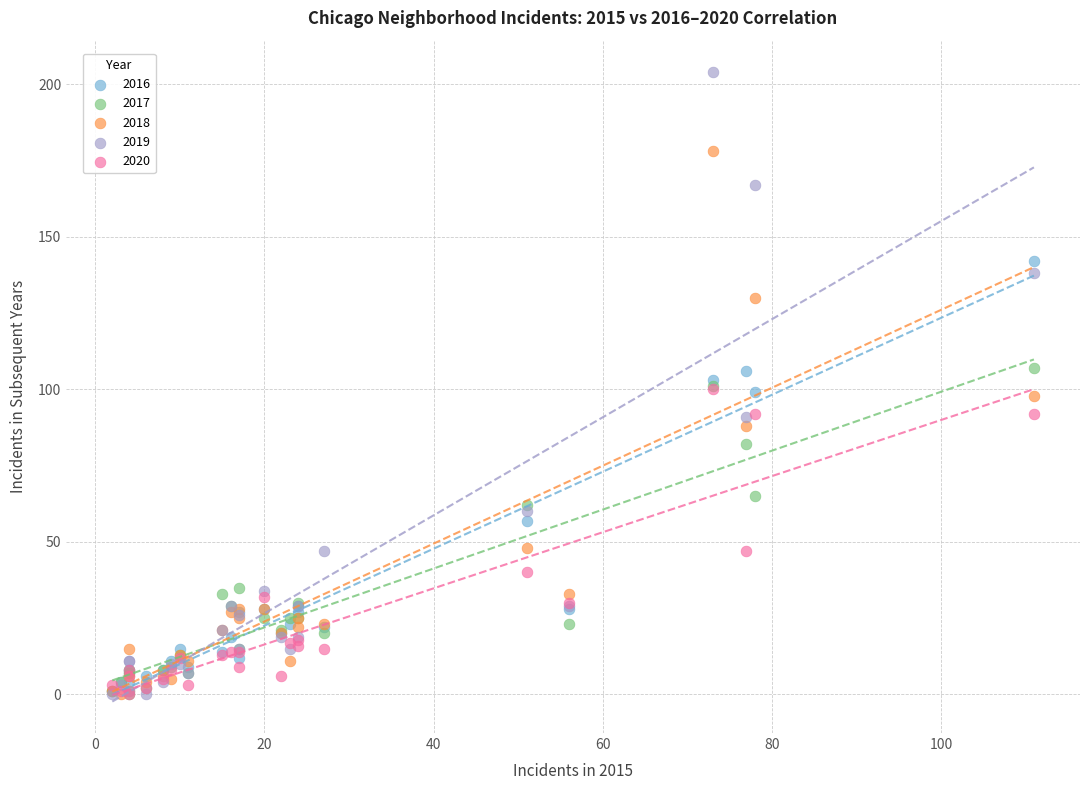

Which series has the largest Y range (max minus min)?

2019